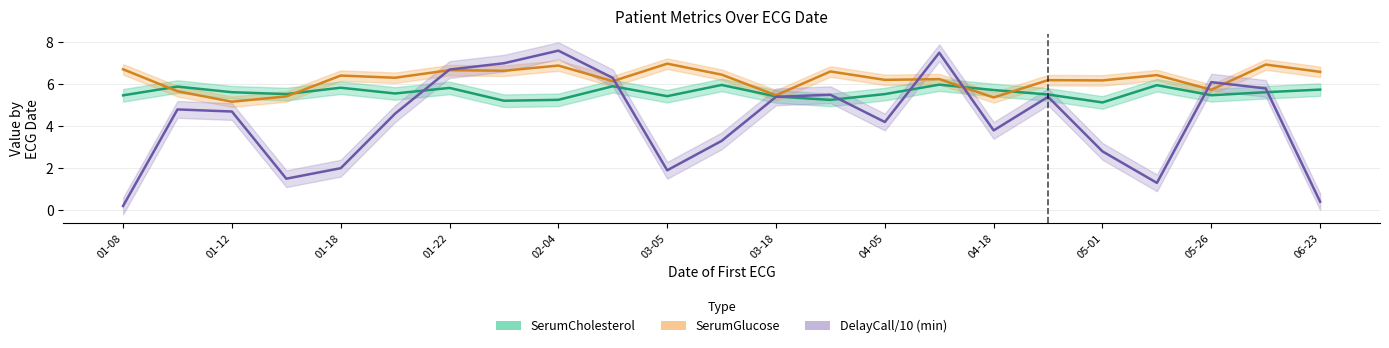

At 21, list the series in order from largest to smallest.

SerumGlucose, DelayCall/10 (min), SerumCholesterol